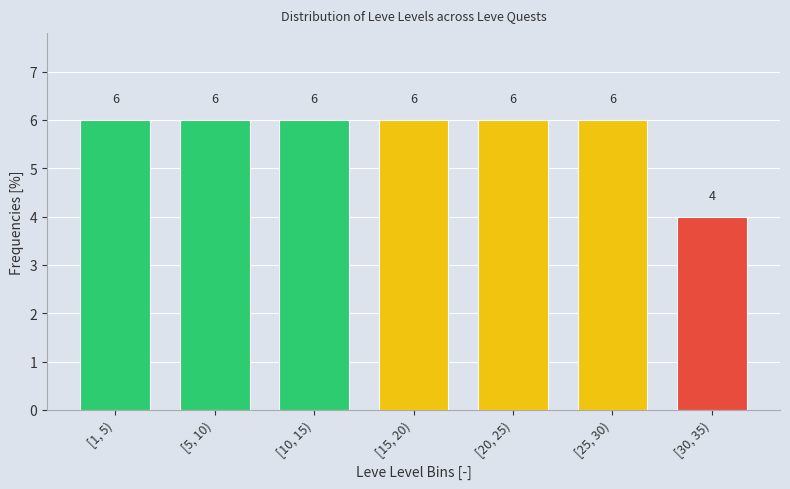

Reading left to right, what are all the values shown in this chart?

[1, 5)=6	[5, 10)=6	[10, 15)=6	[15, 20)=6	[20, 25)=6	[25, 30)=6	[30, 35)=4